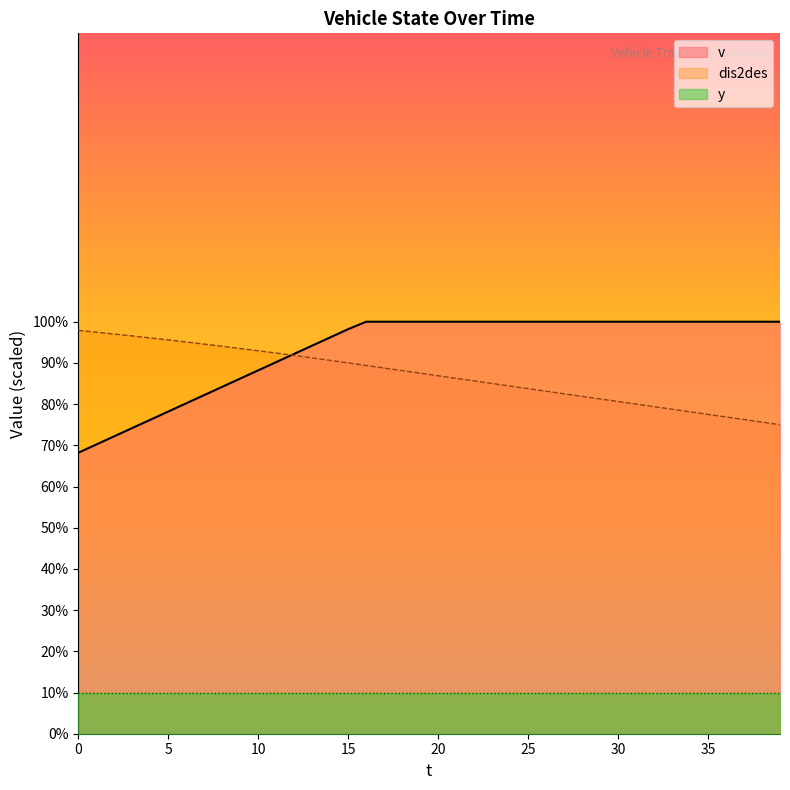

What is the difference between the dis2des values at 38 and 9?

17.9